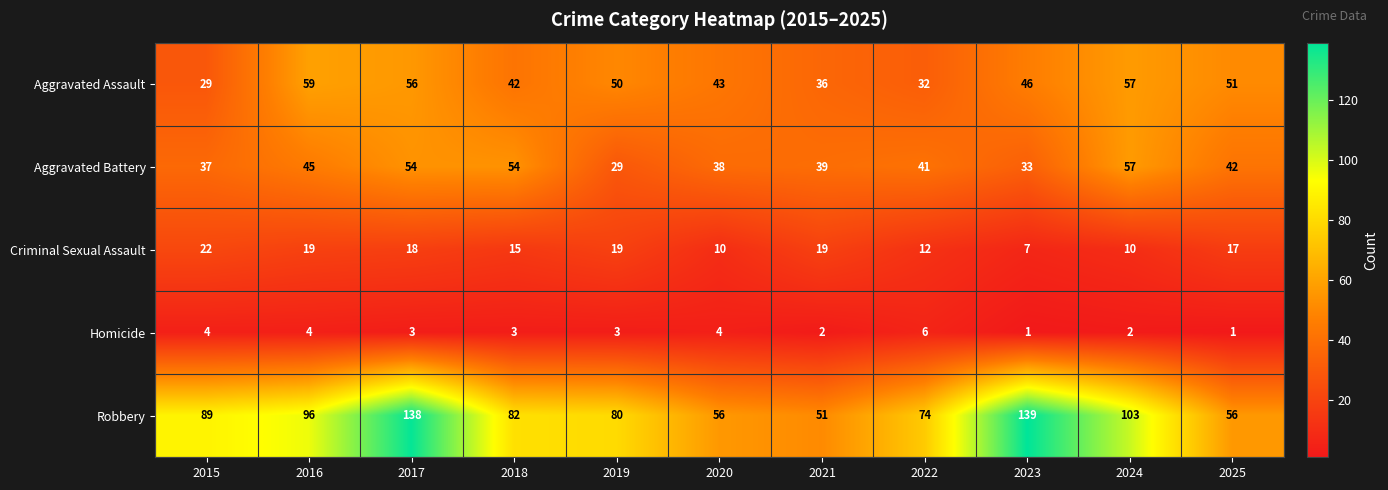

The Criminal Sexual Assault series shows 17 at 2025. True or false?

True